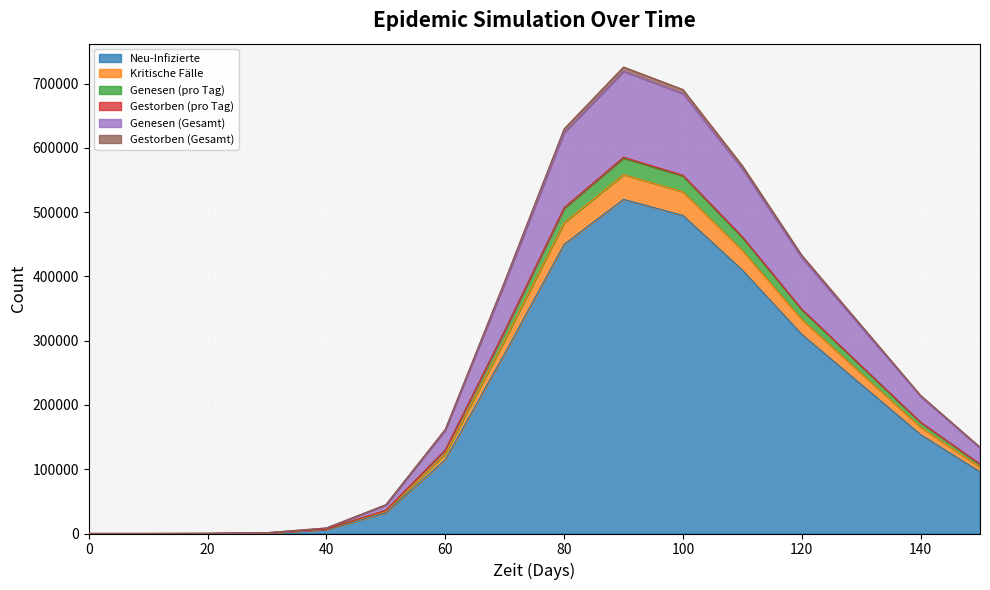

How many lines are shown in the chart?

6